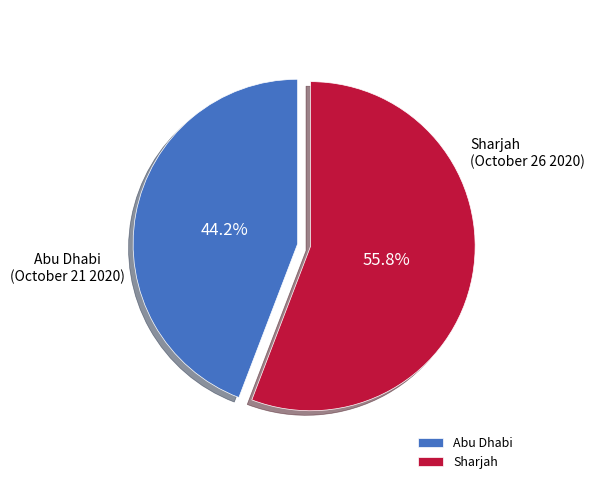

Rank the categories by value from lowest to highest.

Abu Dhabi, Sharjah